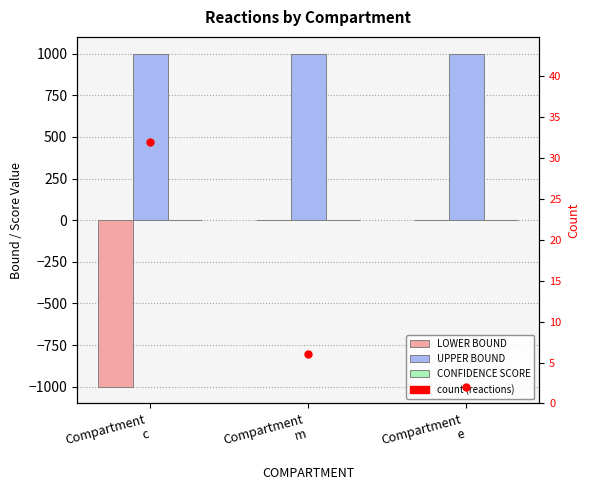

List the labels in order of UPPER BOUND value, smallest first.

Compartment
c, Compartment
m, Compartment
e